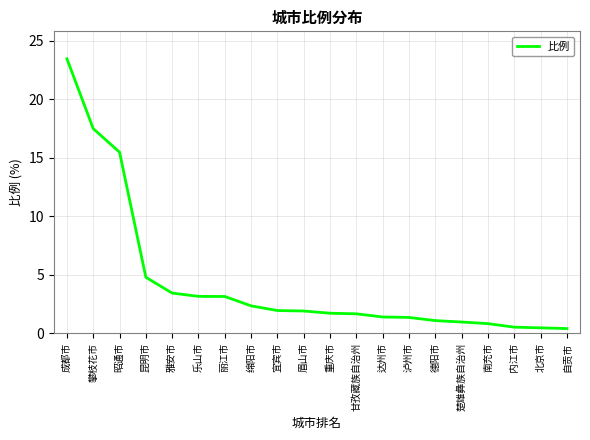

Is it true that the value at 南充市 is 0.8?

True